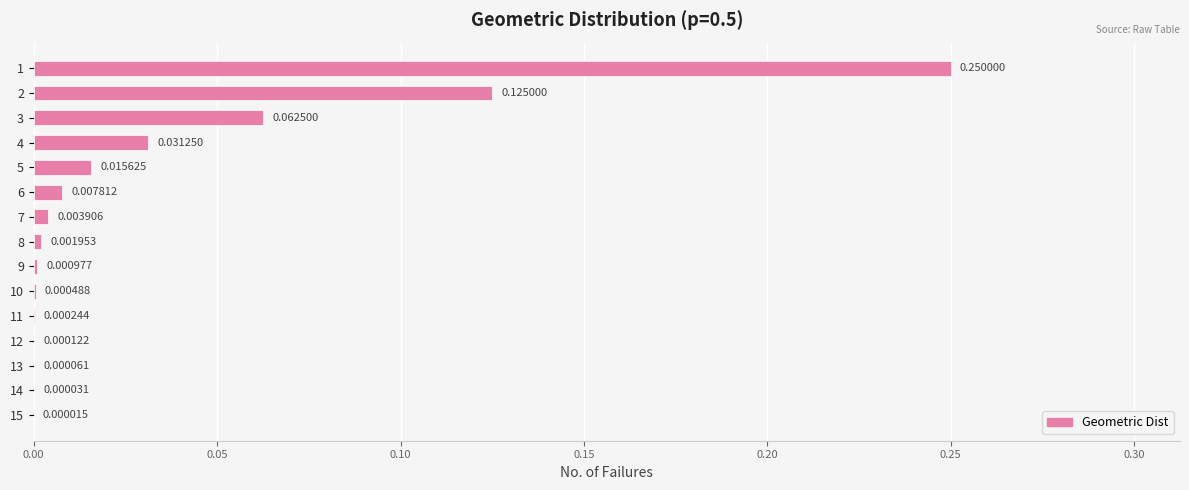

What is the sum of all values?

0.5